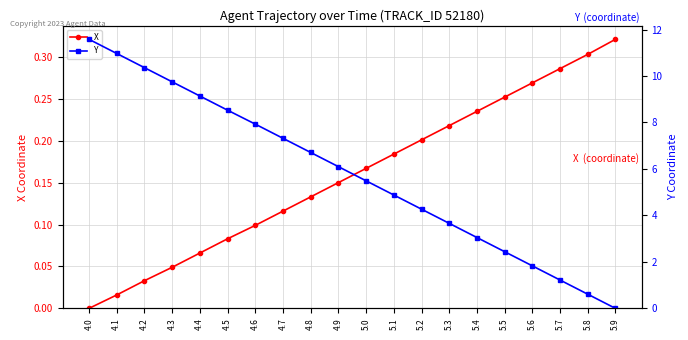

What is the sum of the Y values at 4.8 and 4.3?

16.5